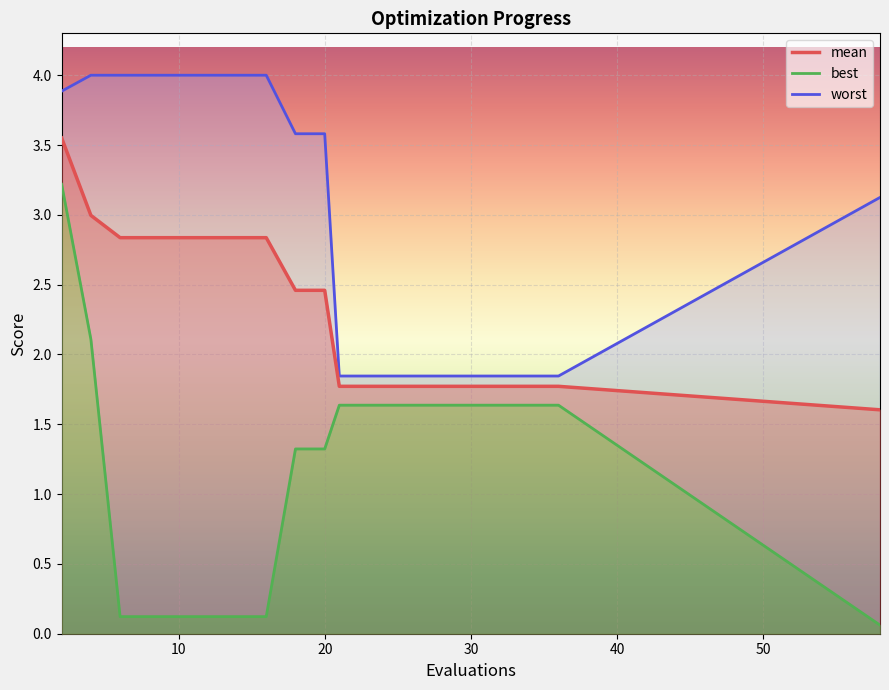

Where does the worst series first go above 3?

2